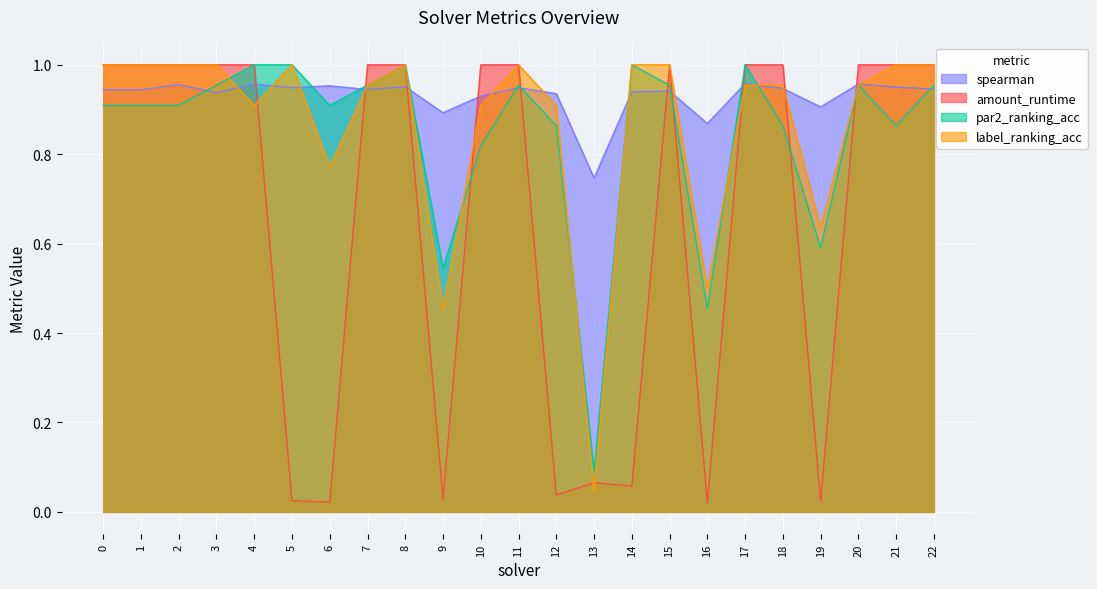

What is the maximum value for label_ranking_acc?

1.0